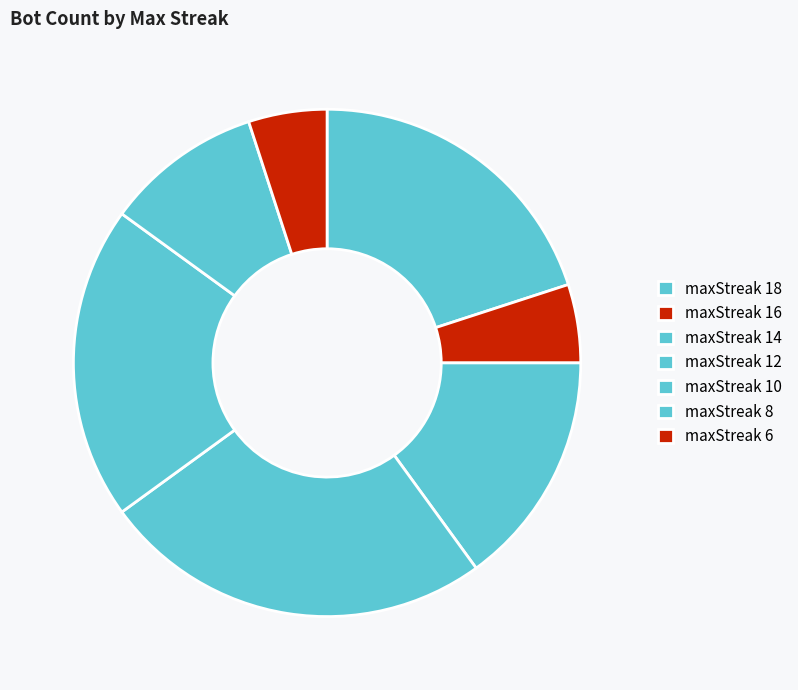

What percentage is NOT represented by maxStreak 16?

95.0%